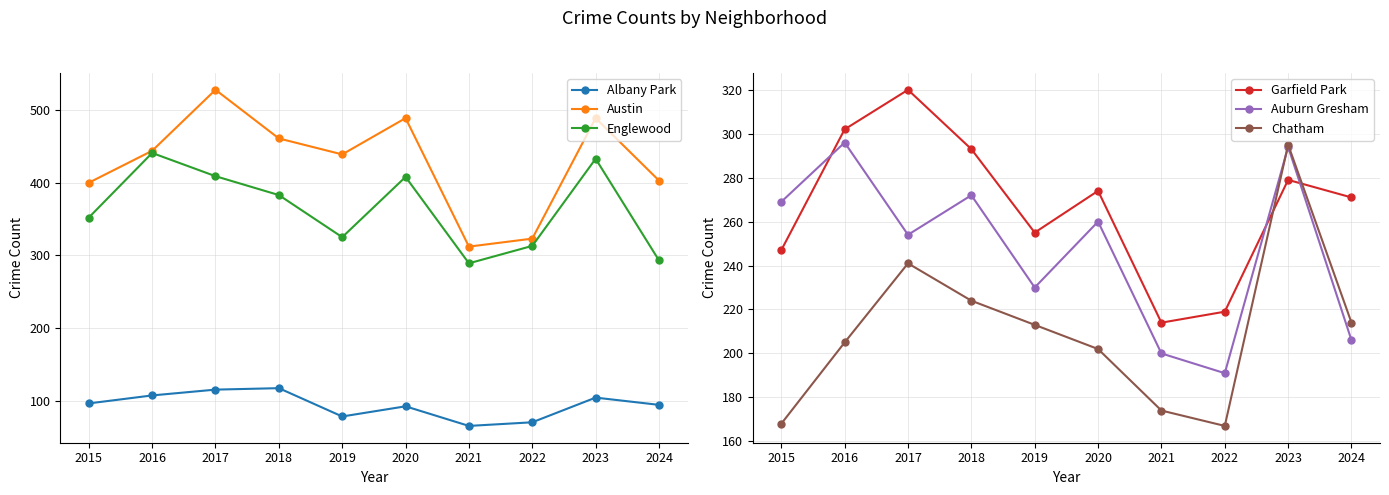

Is the value of Chatham at 2015 greater than the value of Garfield Park at 2016?

No